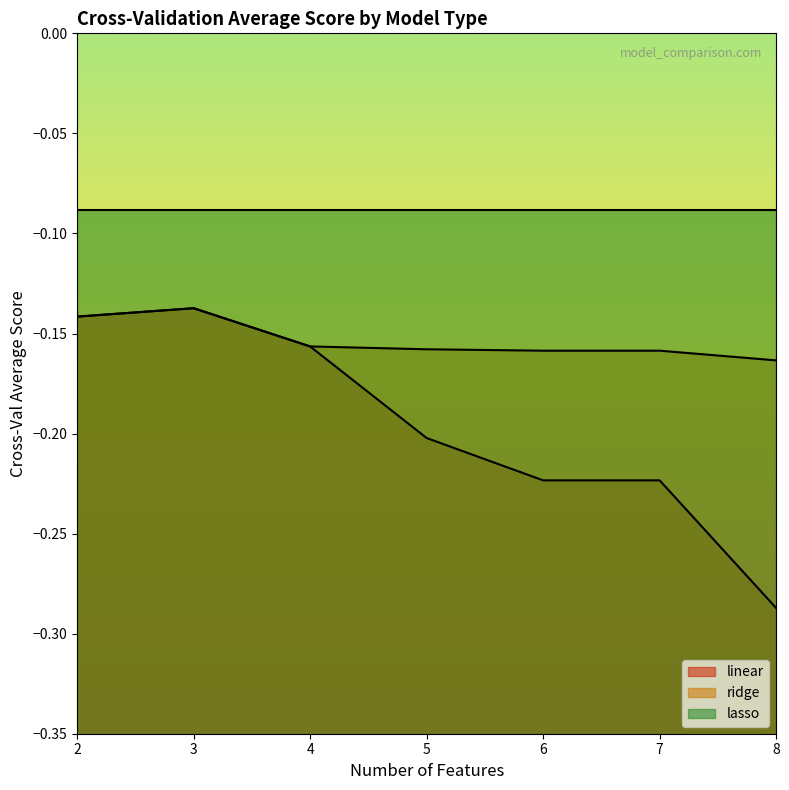

Between 7 and 8, which series saw the biggest shift?

linear